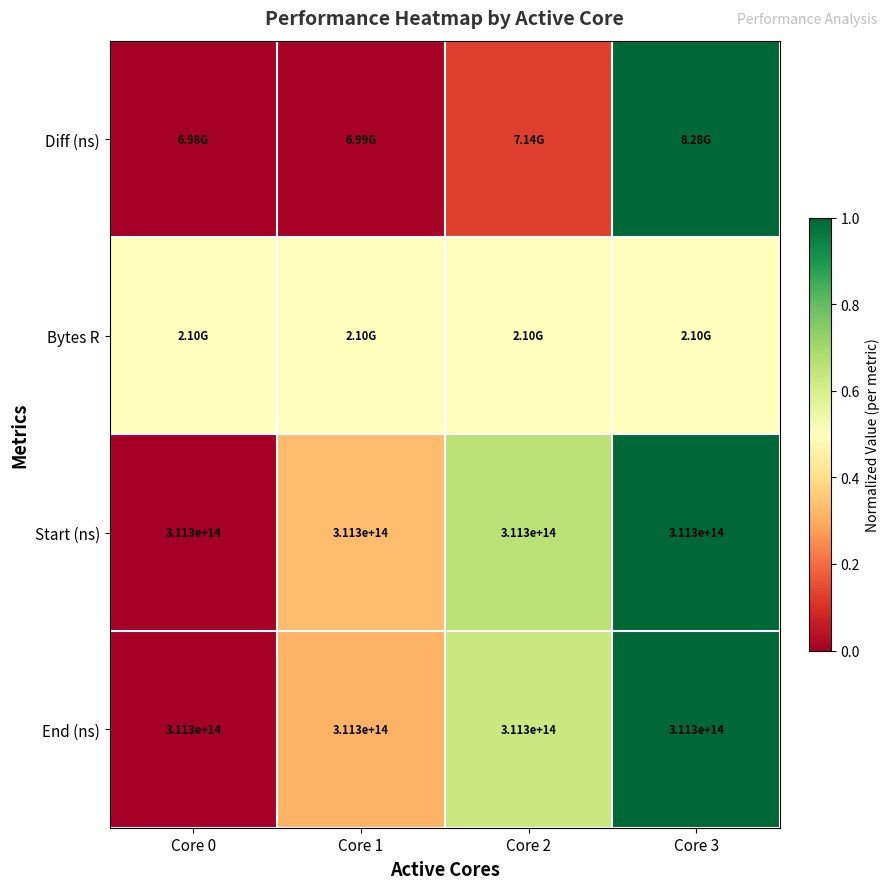

What is the approximate value of Bytes R at Core 1?

0.5